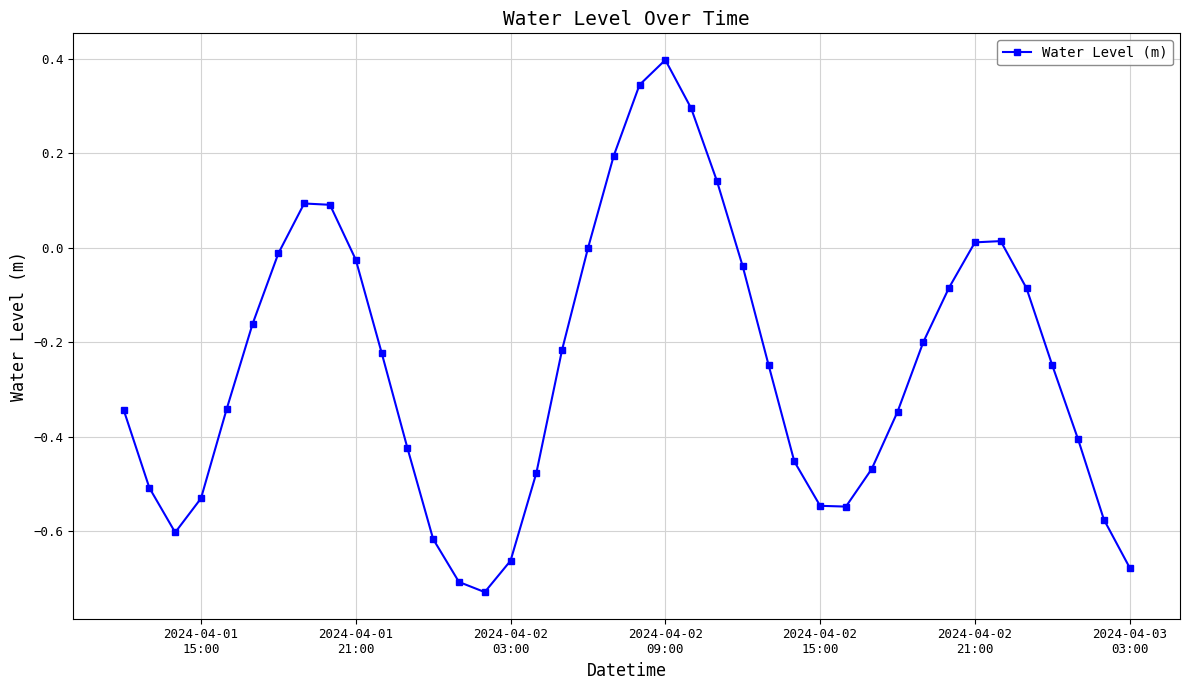

What is the difference between the maximum and minimum values?

1.1